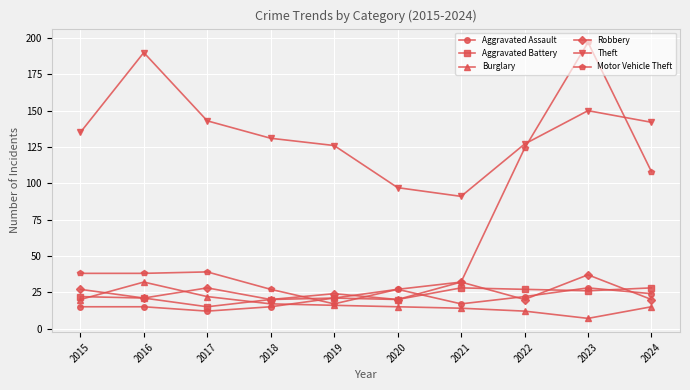

At how many categories does at least one series exceed 45?

10